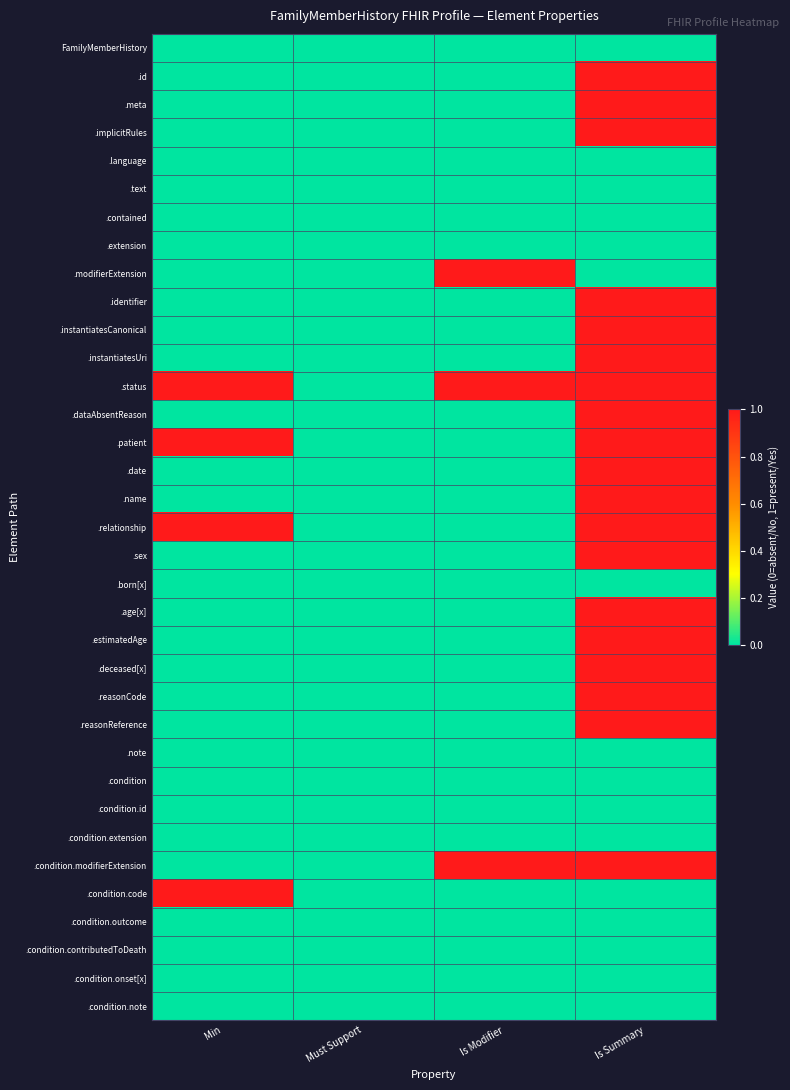

At how many categories does at least one series exceed 0?

3